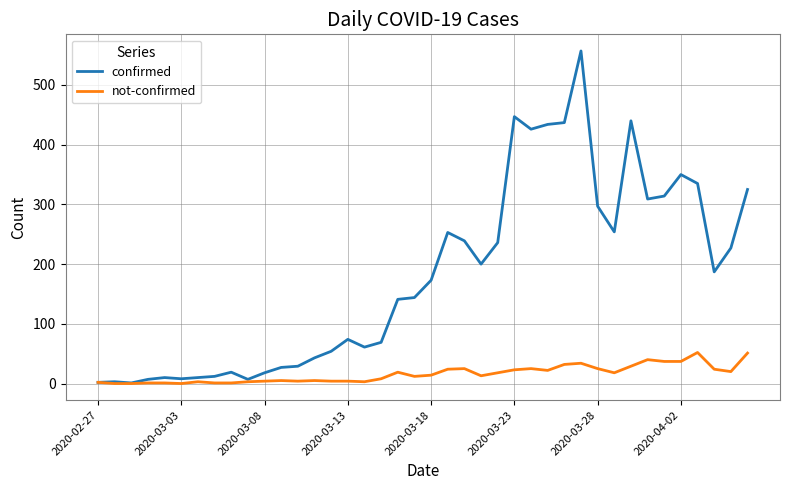

Which series has the largest range (max minus min)?

confirmed